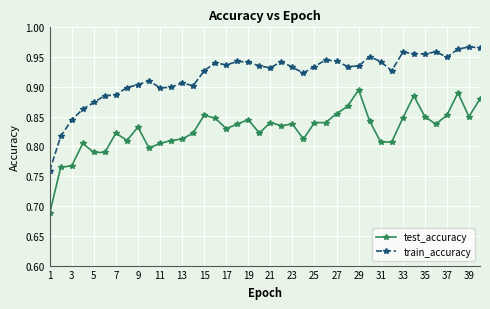

True or false: test_accuracy has more than 2 interior local peaks.

True